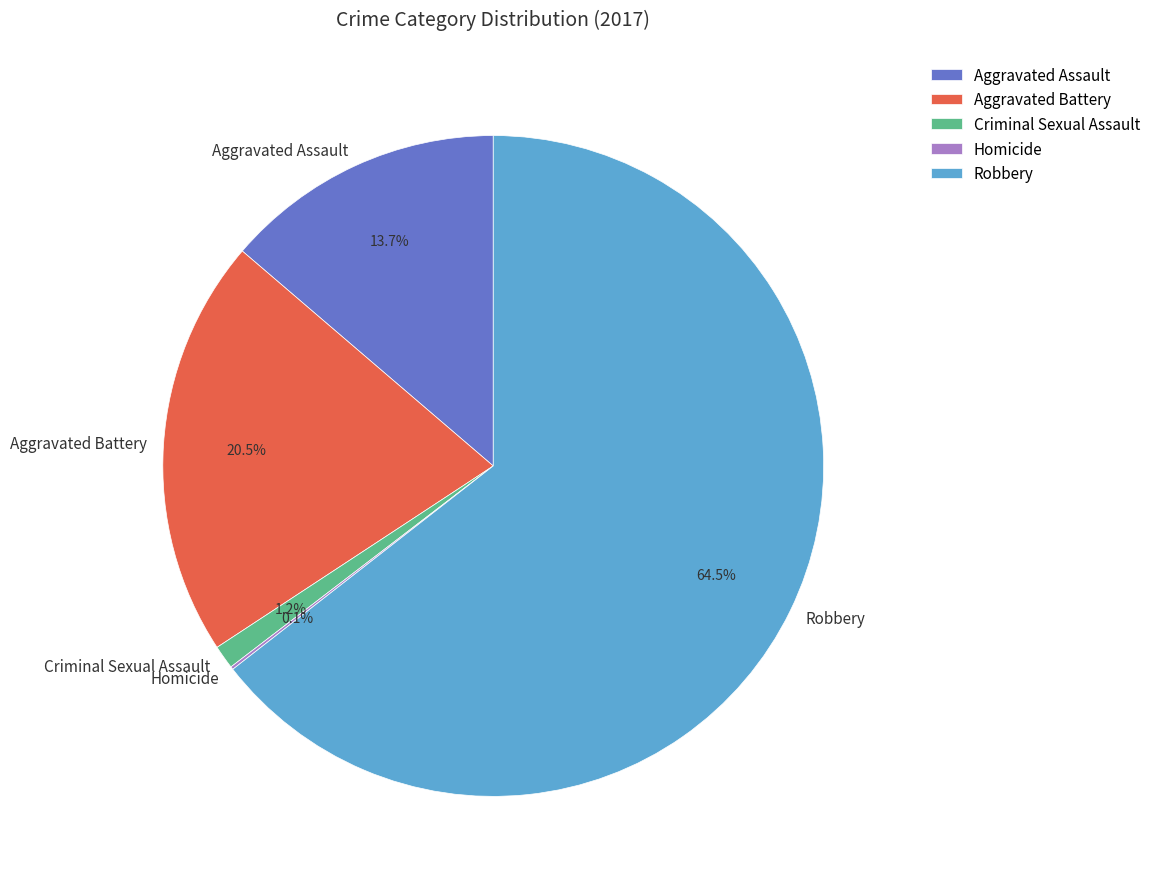

Is the sum of Aggravated Battery and Robbery greater than half?

Yes